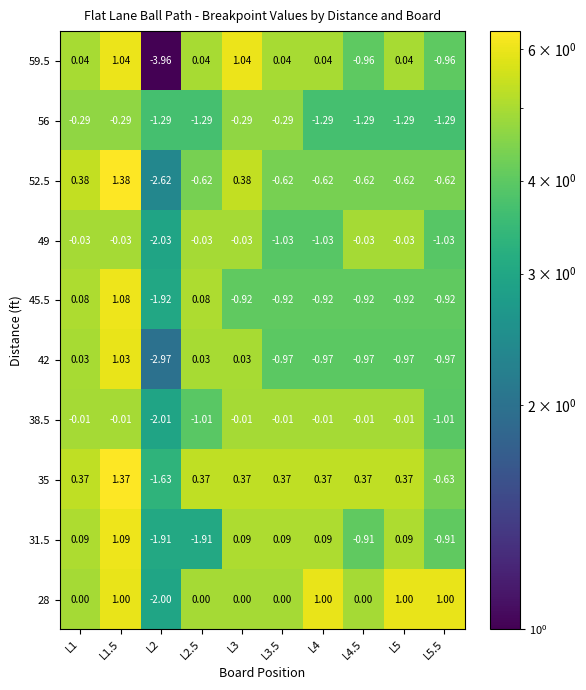

Reading left to right, extract all data points from this chart.

59.5: L1=0.0	L1.5=1.0	L2=-4.0	L2.5=0.0	L3=1.0	L3.5=0.0	L4=0.0	L4.5=-1.0	L5=0.0	L5.5=-1.0
56: L1=-0.3	L1.5=-0.3	L2=-1.3	L2.5=-1.3	L3=-0.3	L3.5=-0.3	L4=-1.3	L4.5=-1.3	L5=-1.3	L5.5=-1.3
52.5: L1=0.4	L1.5=1.4	L2=-2.6	L2.5=-0.6	L3=0.4	L3.5=-0.6	L4=-0.6	L4.5=-0.6	L5=-0.6	L5.5=-0.6
49: L1=-0.0	L1.5=-0.0	L2=-2.0	L2.5=-0.0	L3=-0.0	L3.5=-1.0	L4=-1.0	L4.5=-0.0	L5=-0.0	L5.5=-1.0
45.5: L1=0.1	L1.5=1.1	L2=-1.9	L2.5=0.1	L3=-0.9	L3.5=-0.9	L4=-0.9	L4.5=-0.9	L5=-0.9	L5.5=-0.9
42: L1=0.0	L1.5=1.0	L2=-3.0	L2.5=0.0	L3=0.0	L3.5=-1.0	L4=-1.0	L4.5=-1.0	L5=-1.0	L5.5=-1.0
38.5: L1=-0.0	L1.5=-0.0	L2=-2.0	L2.5=-1.0	L3=-0.0	L3.5=-0.0	L4=-0.0	L4.5=-0.0	L5=-0.0	L5.5=-1.0
35: L1=0.4	L1.5=1.4	L2=-1.6	L2.5=0.4	L3=0.4	L3.5=0.4	L4=0.4	L4.5=0.4	L5=0.4	L5.5=-0.6
31.5: L1=0.1	L1.5=1.1	L2=-1.9	L2.5=-1.9	L3=0.1	L3.5=0.1	L4=0.1	L4.5=-0.9	L5=0.1	L5.5=-0.9
28: L1=0.0	L1.5=1.0	L2=-2.0	L2.5=0.0	L3=0.0	L3.5=0.0	L4=1.0	L4.5=0.0	L5=1.0	L5.5=1.0